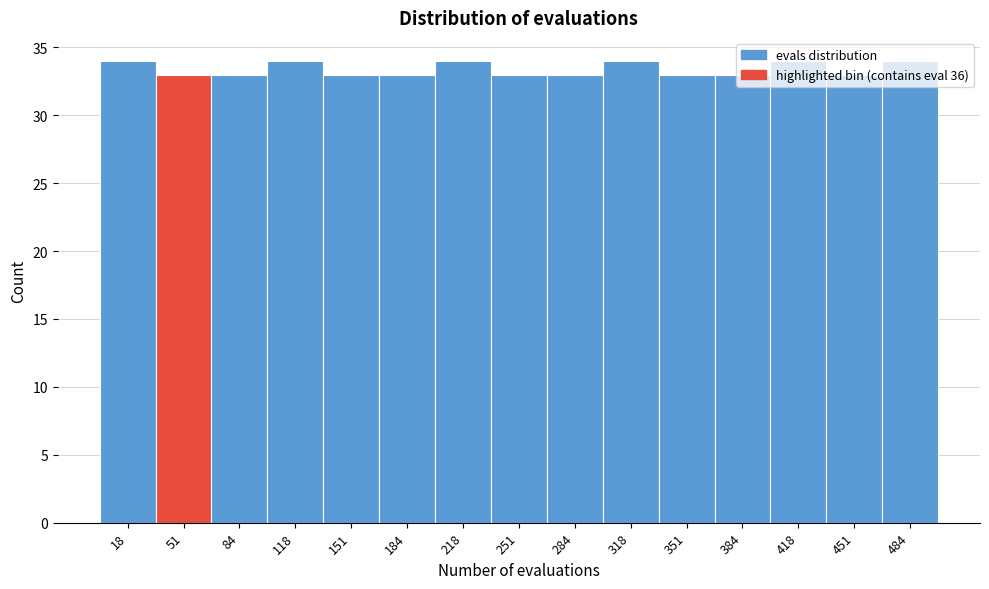

What is the height of the bar covering 435 to 470 on the x-axis? Neither the bar edges nor the heights are printed on the chart, so give them approximately, as read against the axes.

33